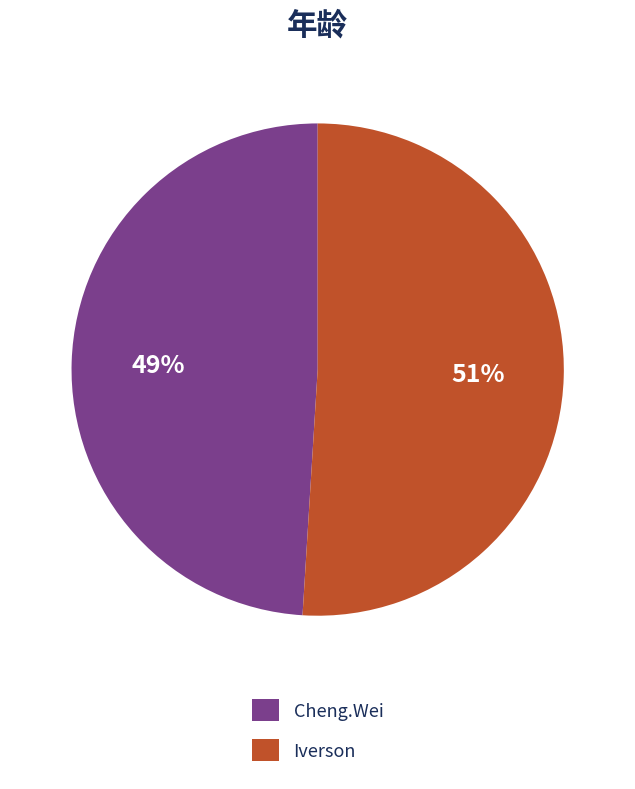

To the nearest percent, what percentage of the pie is Iverson?

51%